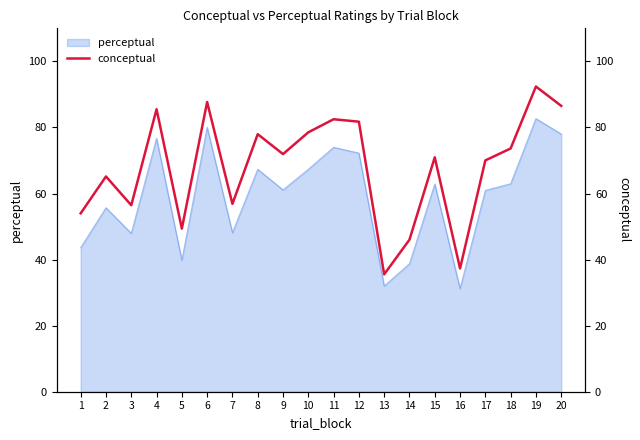

How many lines are shown in the chart?

1